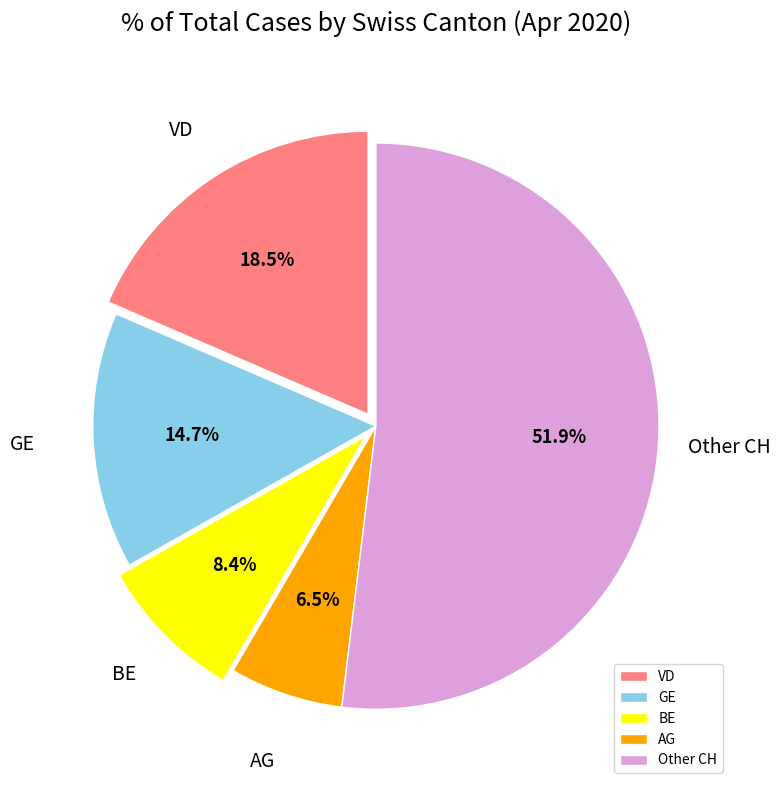

Between BE and Other CH, which is larger?

Other CH